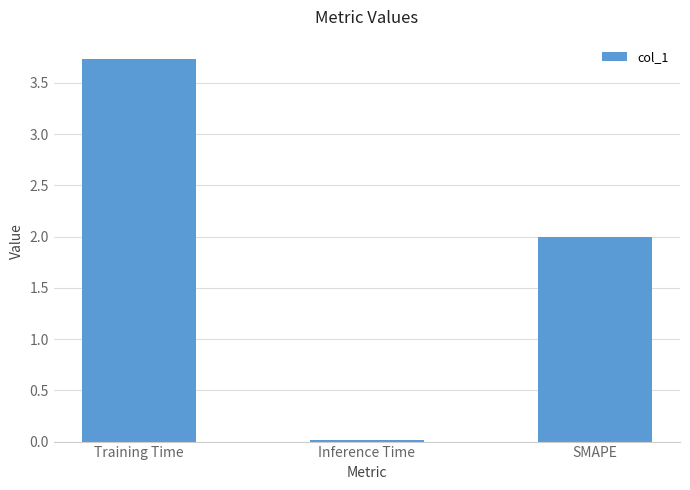

What is the label of the 3rd bar from the left?

SMAPE